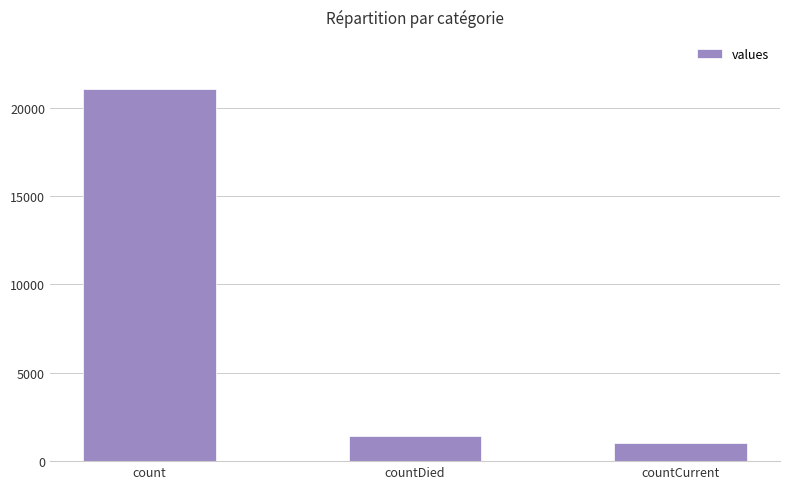

At which category does the chart reach its minimum across all series?

countCurrent